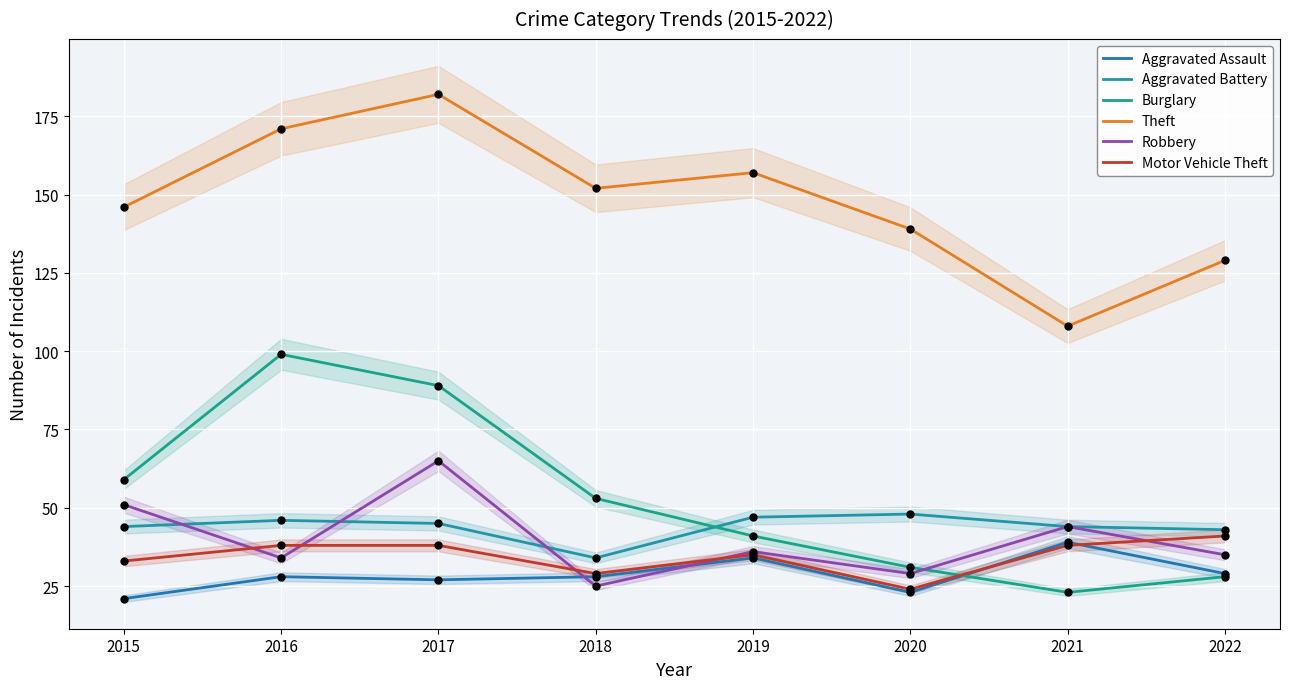

What is the total value across all series at 2016?

416